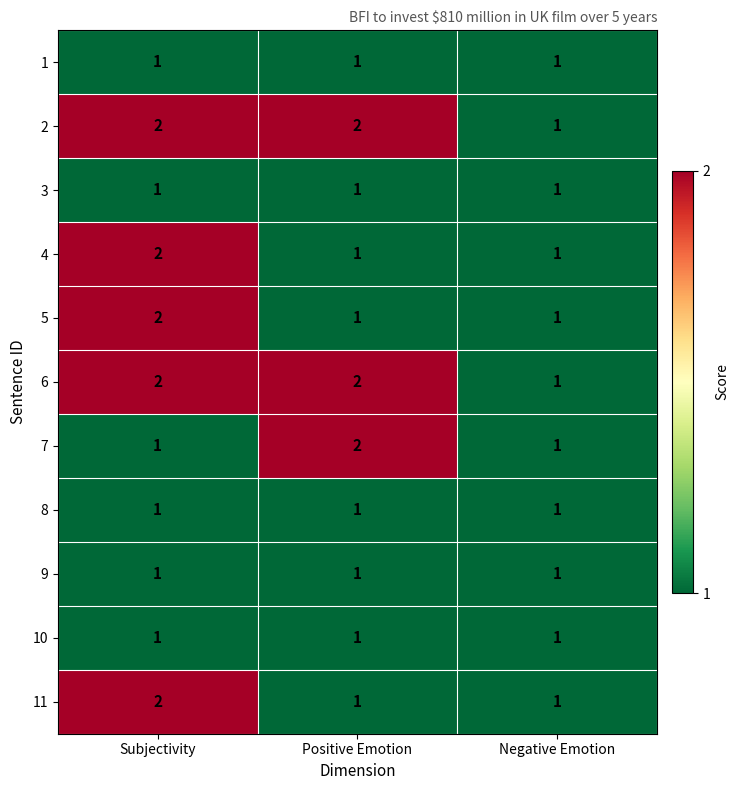

What is the sum of the 6 values at Negative Emotion and Subjectivity?

3